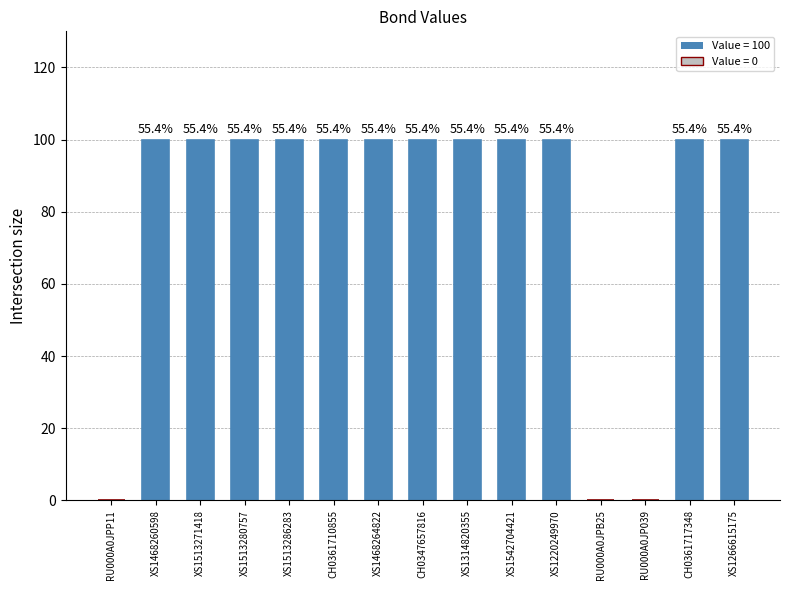

List the labels in order of value, smallest first.

RU000A0JPP11, RU000A0JPB25, RU000A0JP039, XS1468260598, XS1513271418, XS1513280757, XS1513286283, CH0361710855, XS1468264822, CH0347657816, XS1314820355, XS1542704421, XS1220249970, CH0361717348, XS1266615175